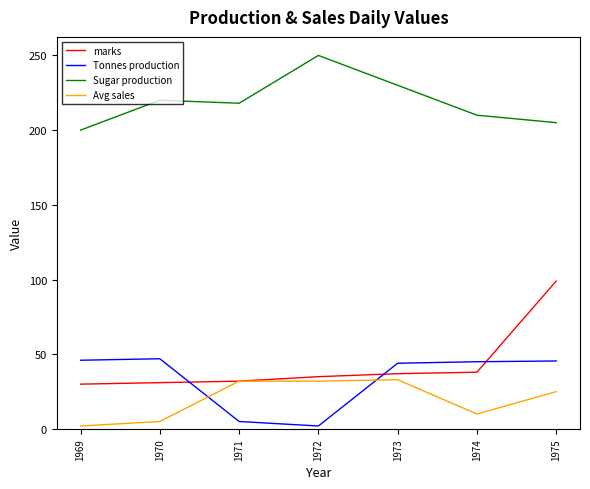

Which label corresponds to the largest value in the chart?

1972